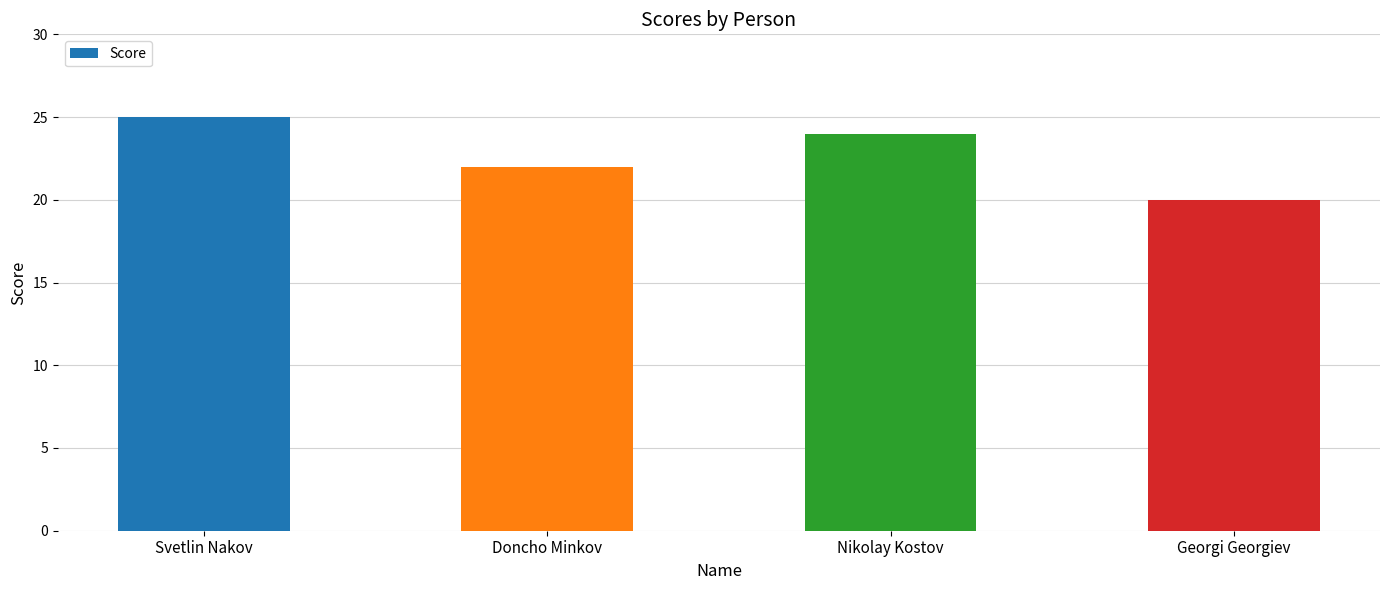

Rank the categories by value from highest to lowest.

Svetlin Nakov, Nikolay Kostov, Doncho Minkov, Georgi Georgiev